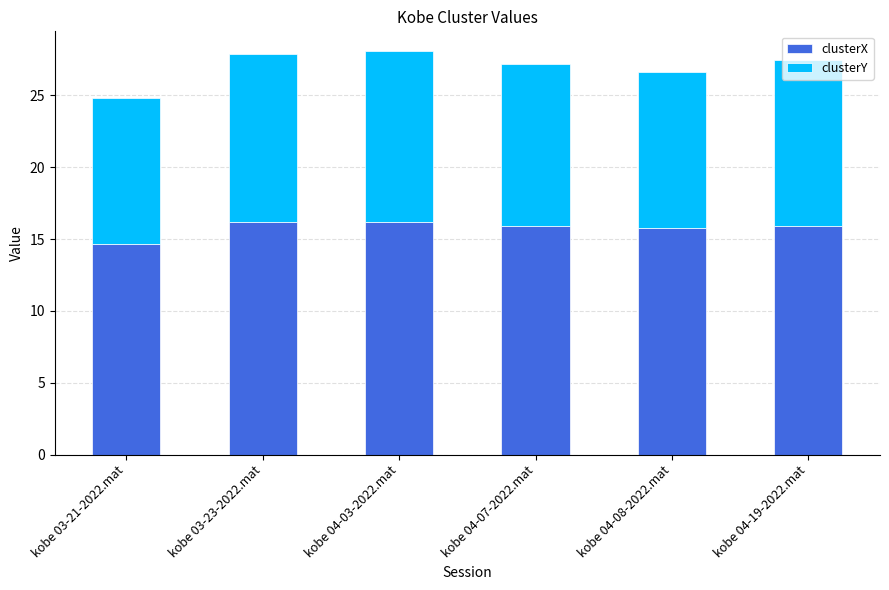

What is the total value across all series at kobe 04-03-2022.mat?

28.1